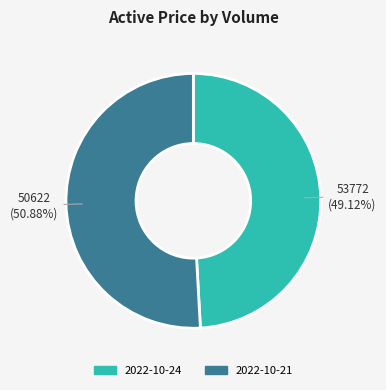

Does any single category account for the majority?

Yes